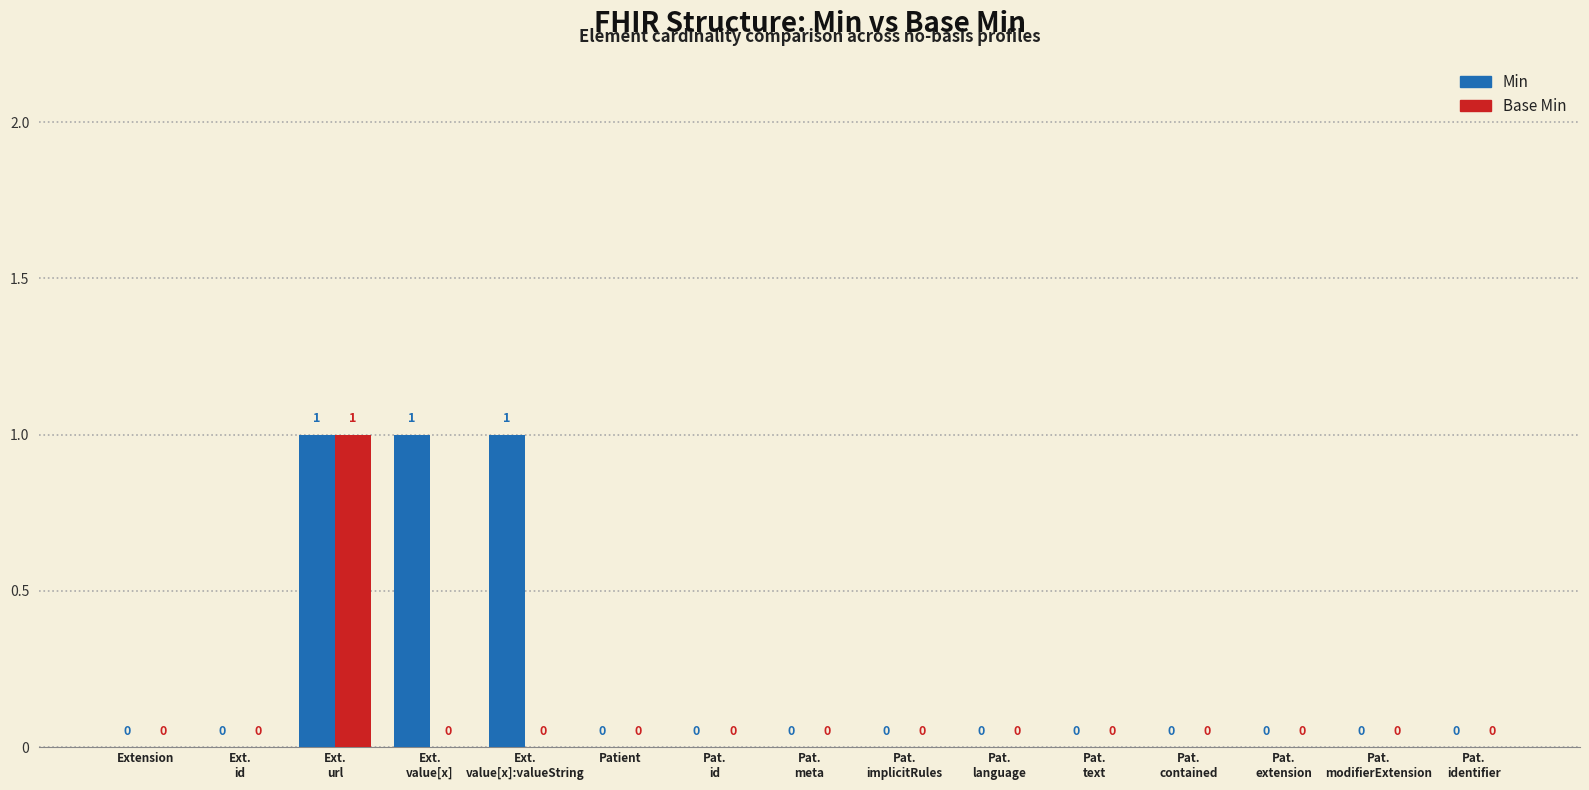

How many series are shown in this chart?

2